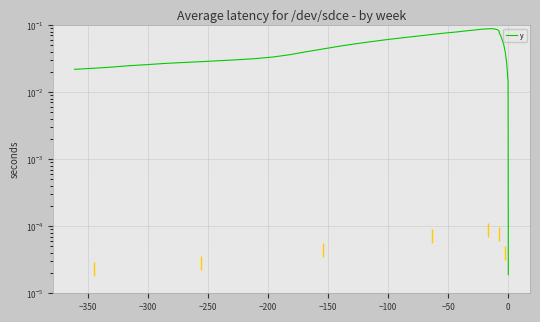

What is the difference between the second highest and second lowest values?

0.1